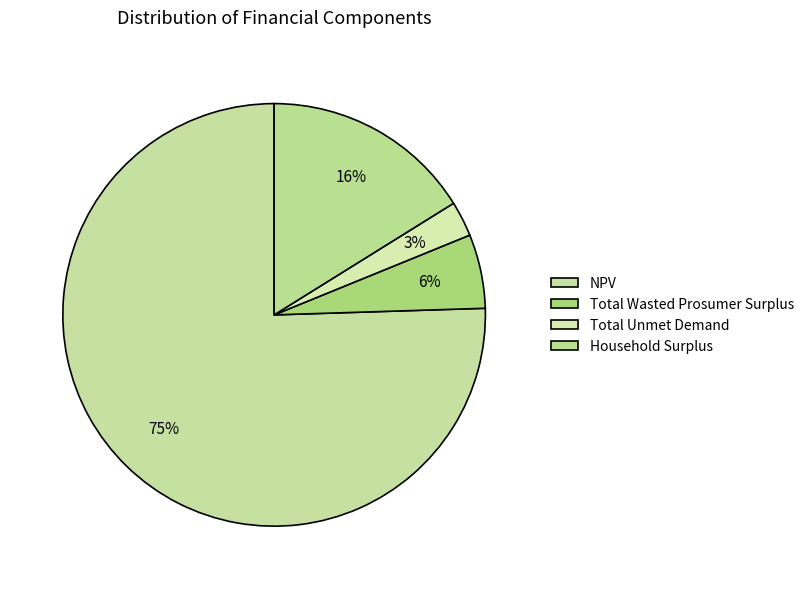

Count the number of slices in the pie.

4